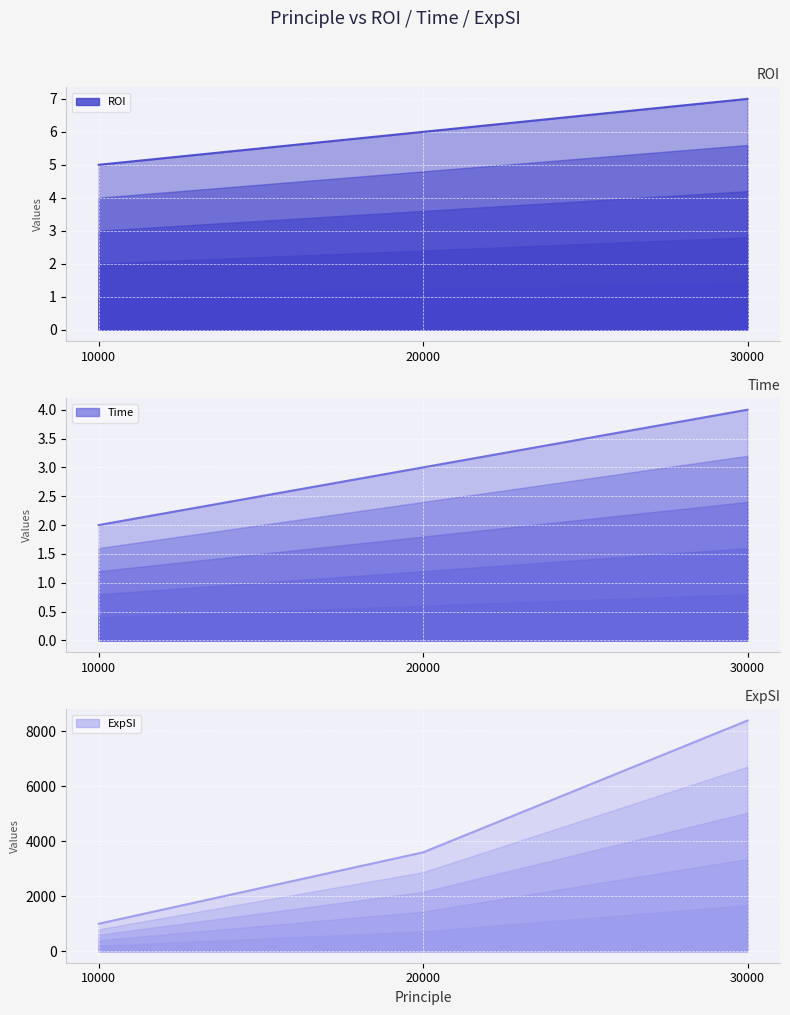

Between 30000 and 20000, which is larger?

30000